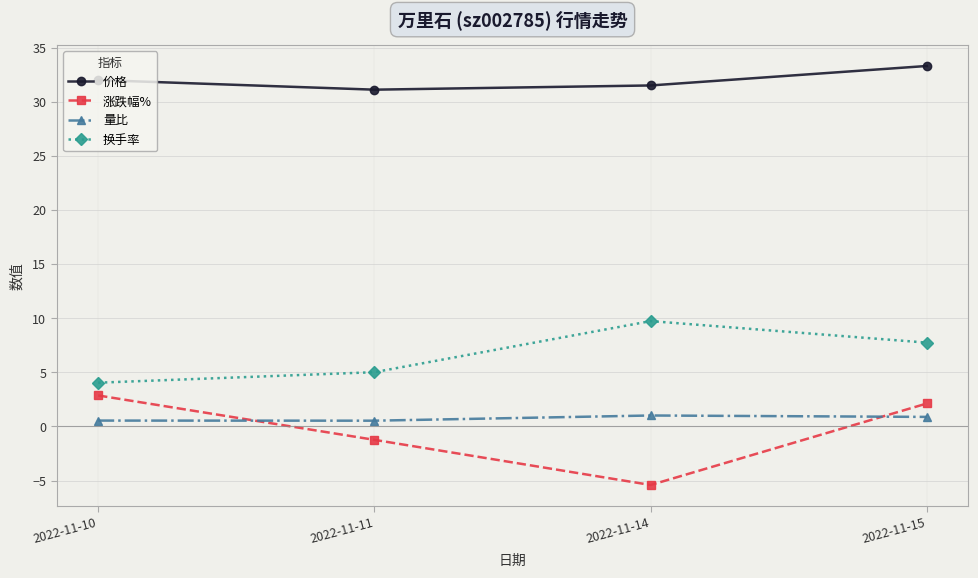

How many positive values does the 涨跌幅% series have?

2